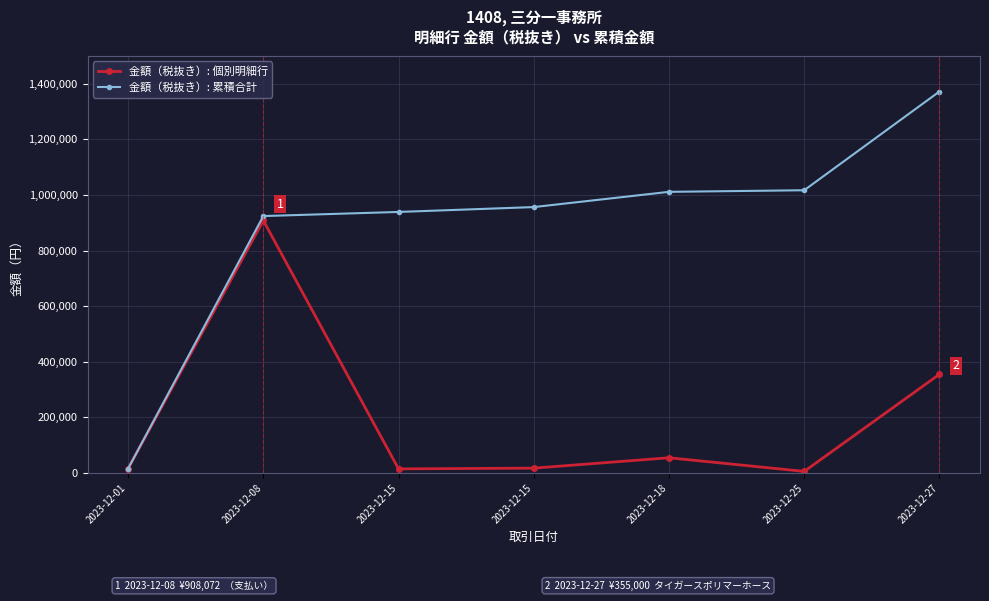

Reading left to right, transcribe all the data shown in this chart.

金額（税抜き）: 個別明細行: 15900	908072	14800	17500	54800	5720	355000
金額（税抜き）: 累積合計: 15900	923972	938772	956272	1011072	1016792	1371792